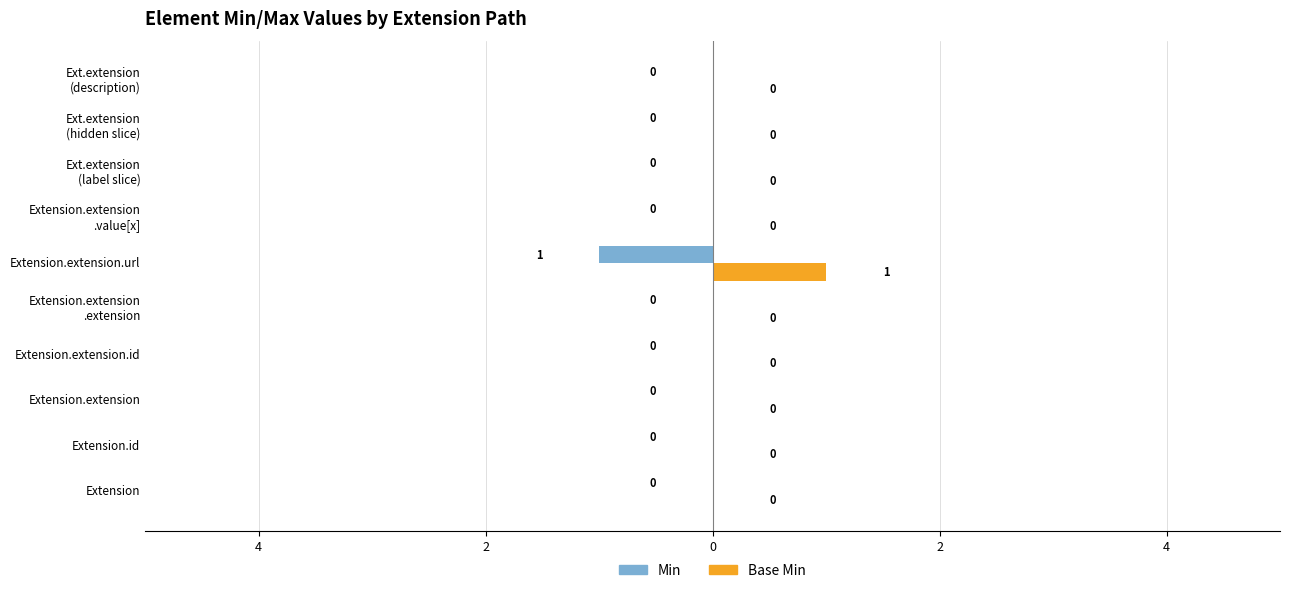

What are all the series names shown in the legend?

Min, Base Min